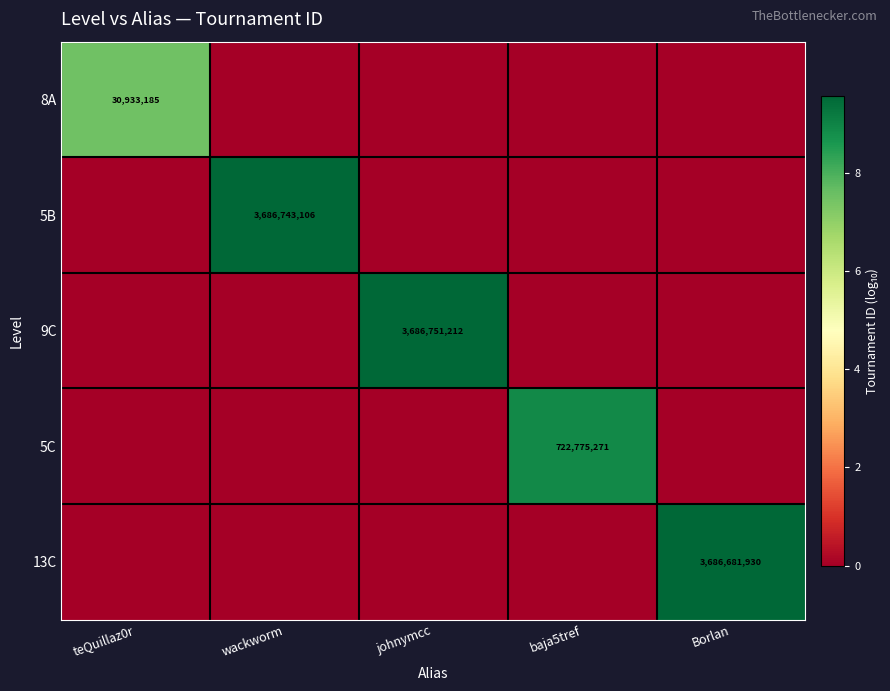

The 5B series shows 3686743106 at wackworm. True or false?

True